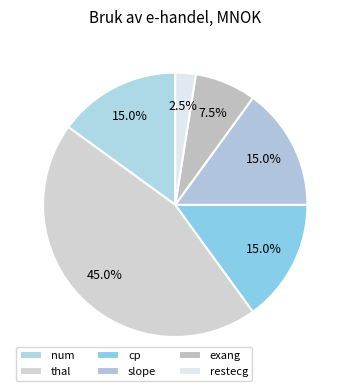

How many segments does this pie chart have?

6